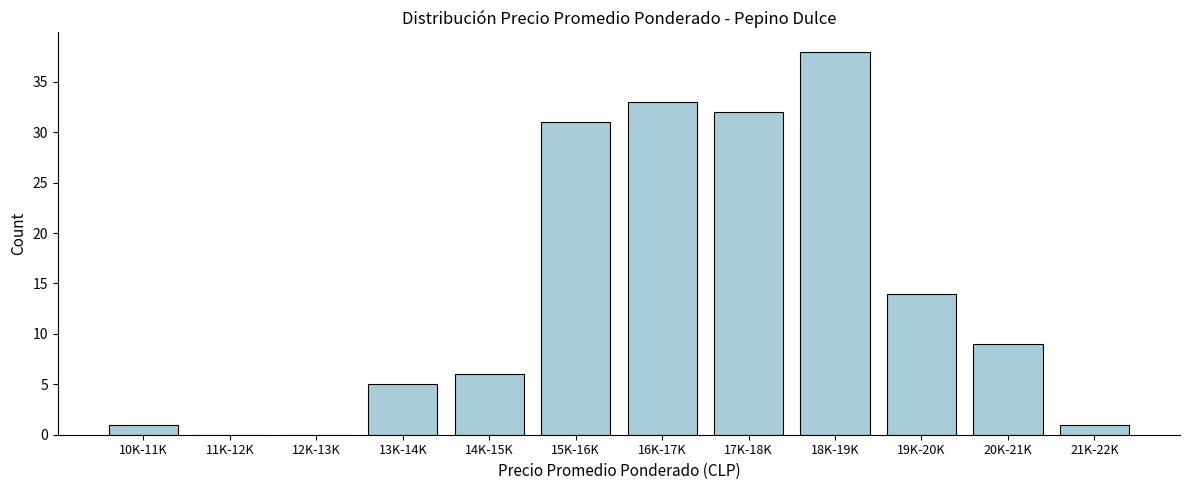

Reading left to right, extract all data points from this chart.

10K-11K=1	11K-12K=0	12K-13K=0	13K-14K=5	14K-15K=6	15K-16K=31	16K-17K=33	17K-18K=32	18K-19K=38	19K-20K=14	20K-21K=9	21K-22K=1